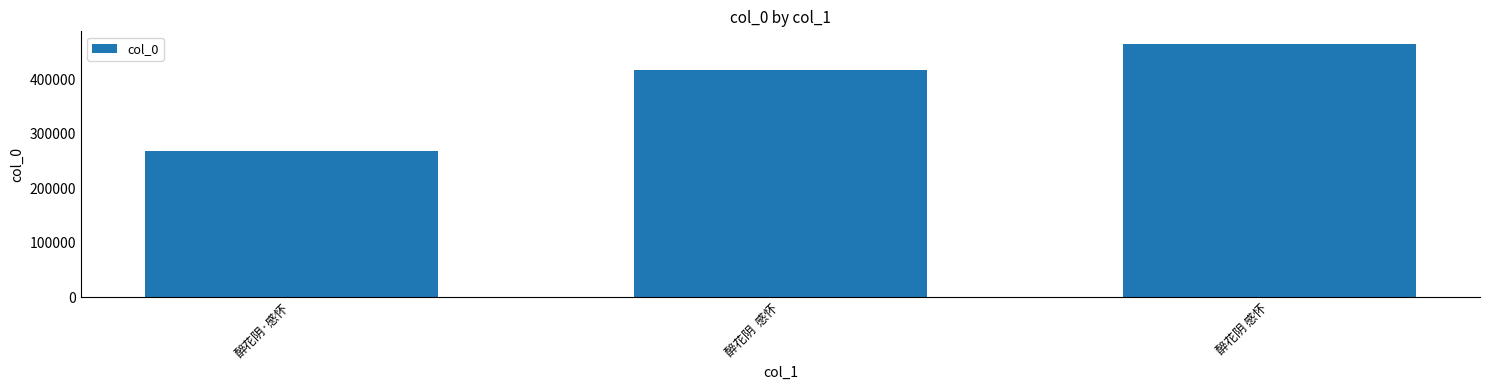

What is the ratio of the value at 醉花阴  感怀 to the value at 醉花阴 感怀?

0.9